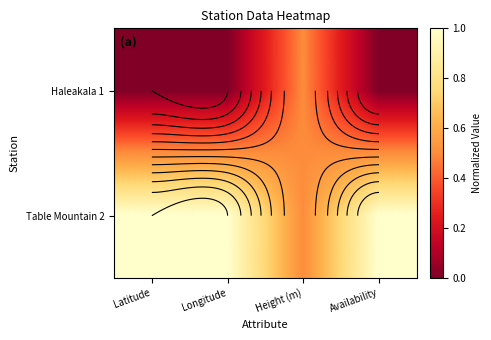

What is the sum of all Table Mountain 2 values?

3.5